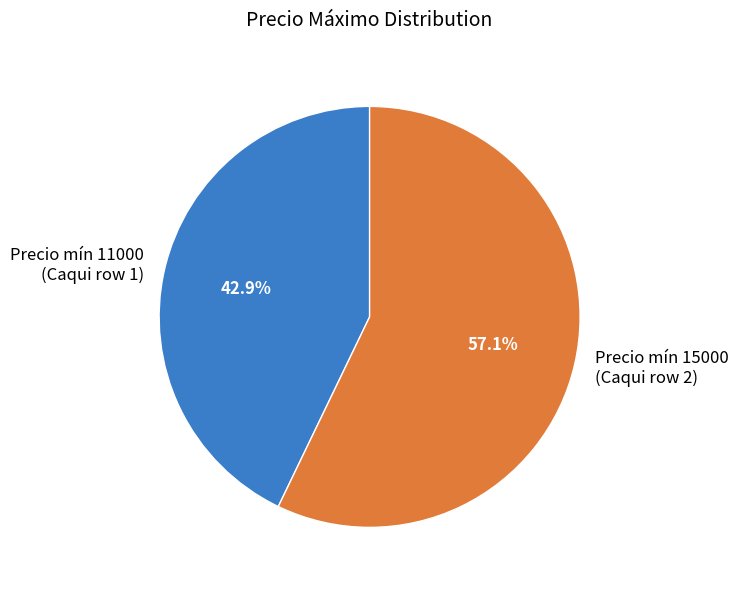

What percentage is NOT represented by Precio mín 15000 (Caqui row 2)?

42.9%